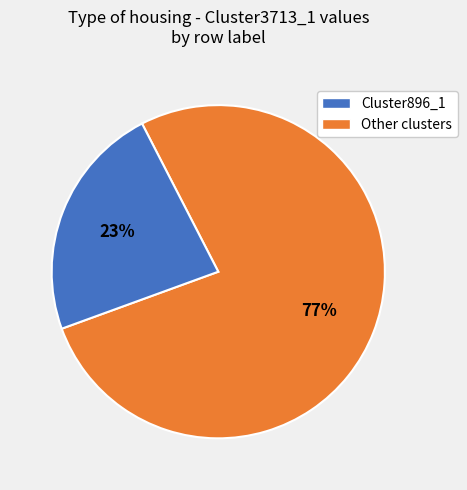

To the nearest percent, what is the average slice percentage?

50%